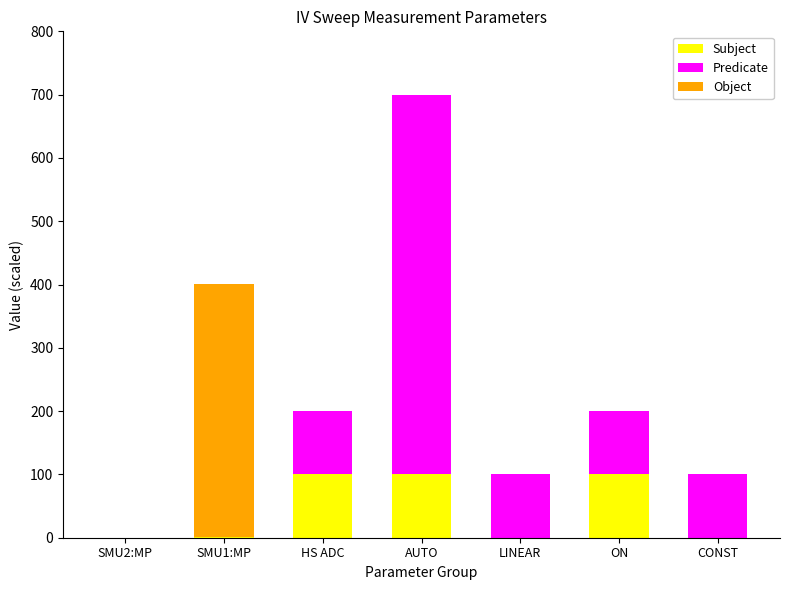

At which category is the sum across all series the highest?

AUTO